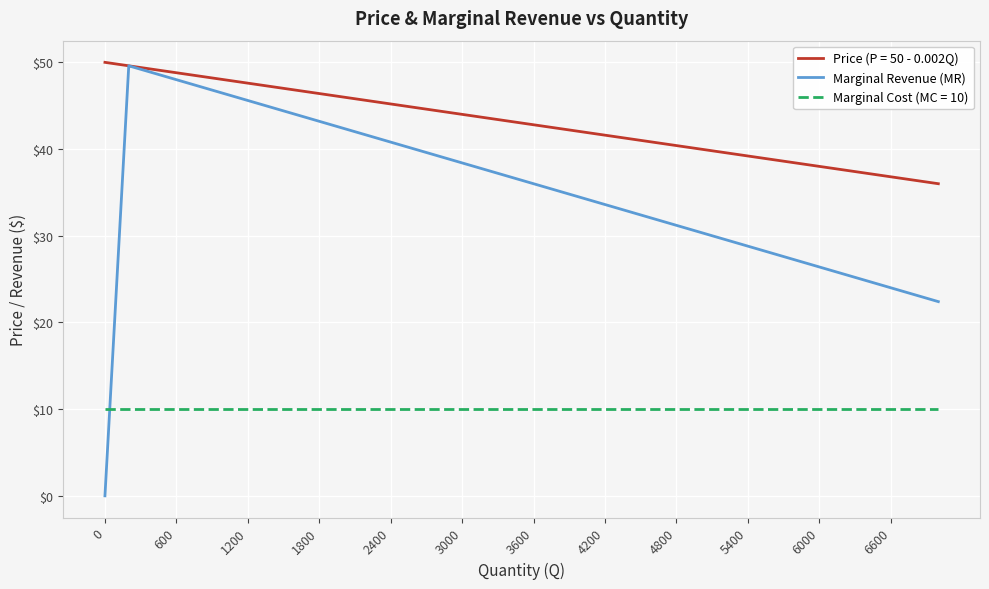

What is the highest value of the Marginal Revenue (MR) series?

49.6